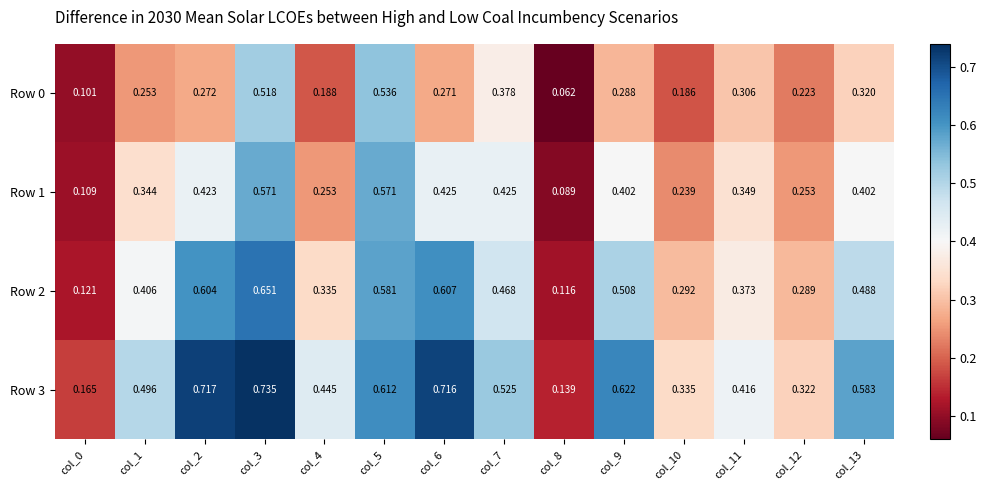

Is the value of Row 1 at col_12 greater than the value of Row 2 at col_13?

No